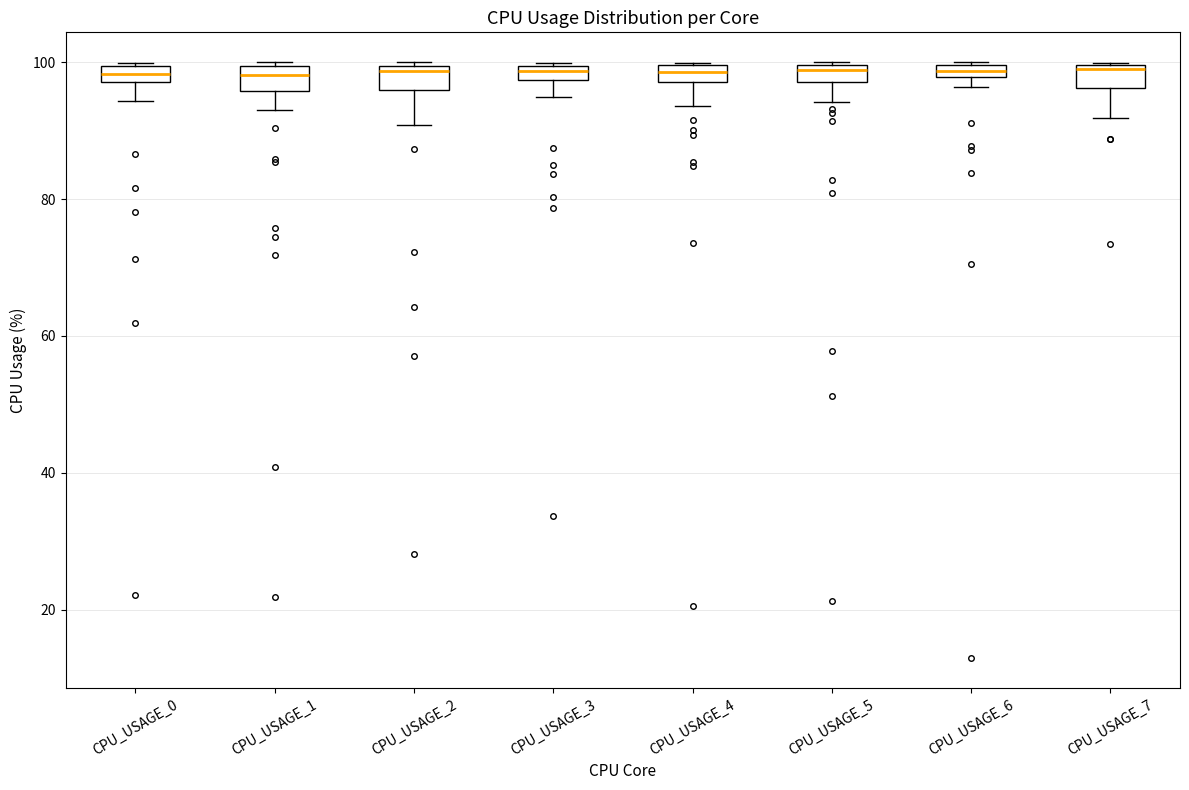

Where is the lower edge of the box for CPU_USAGE_3 on the y-axis? The values are not printed on the chart, so give them approximately, as read against the axis.

98